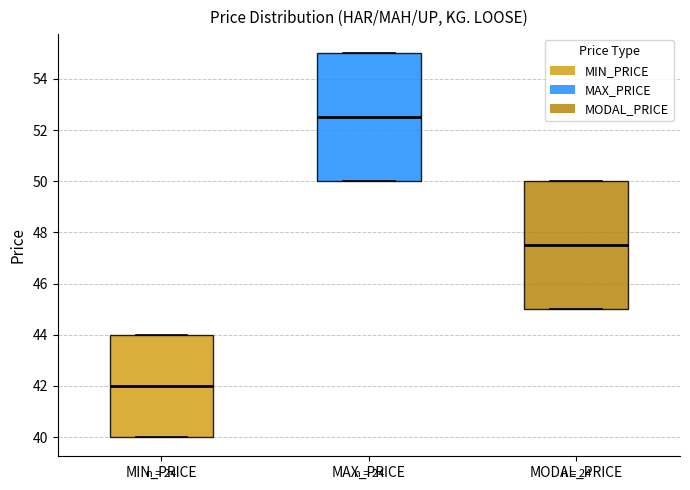

Reading left to right, read every box against the y-axis: the position of its median line, the range the box covers, and the ends of its whiskers. The values are not printed on the chart, so give them approximately, as read against the axis.

MIN_PRICE: median 42.0, box 40.0 to 44.0, whiskers 40.0 to 44.0
MAX_PRICE: median 52.6, box 50.0 to 55.0, whiskers 50.0 to 55.0
MODAL_PRICE: median 47.6, box 45.0 to 50.0, whiskers 45.0 to 50.0